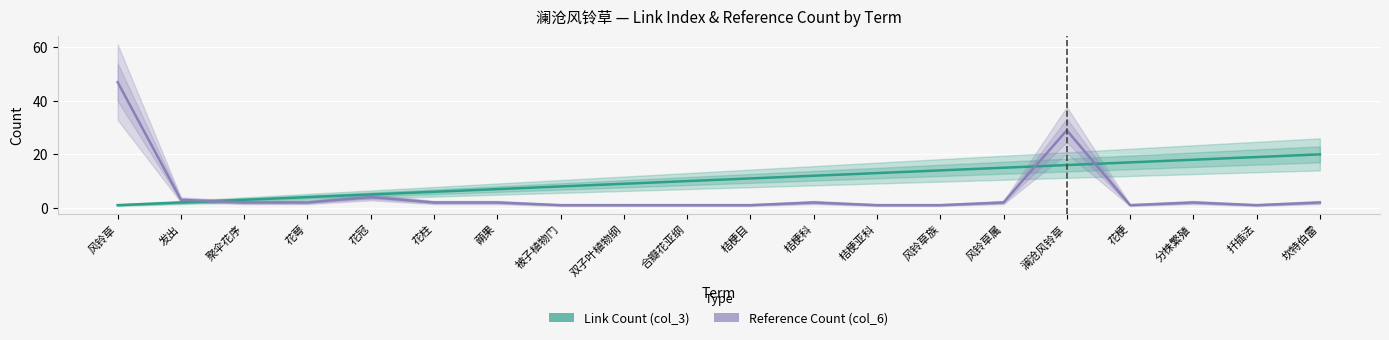

What is the minimum value shown in the chart?

1